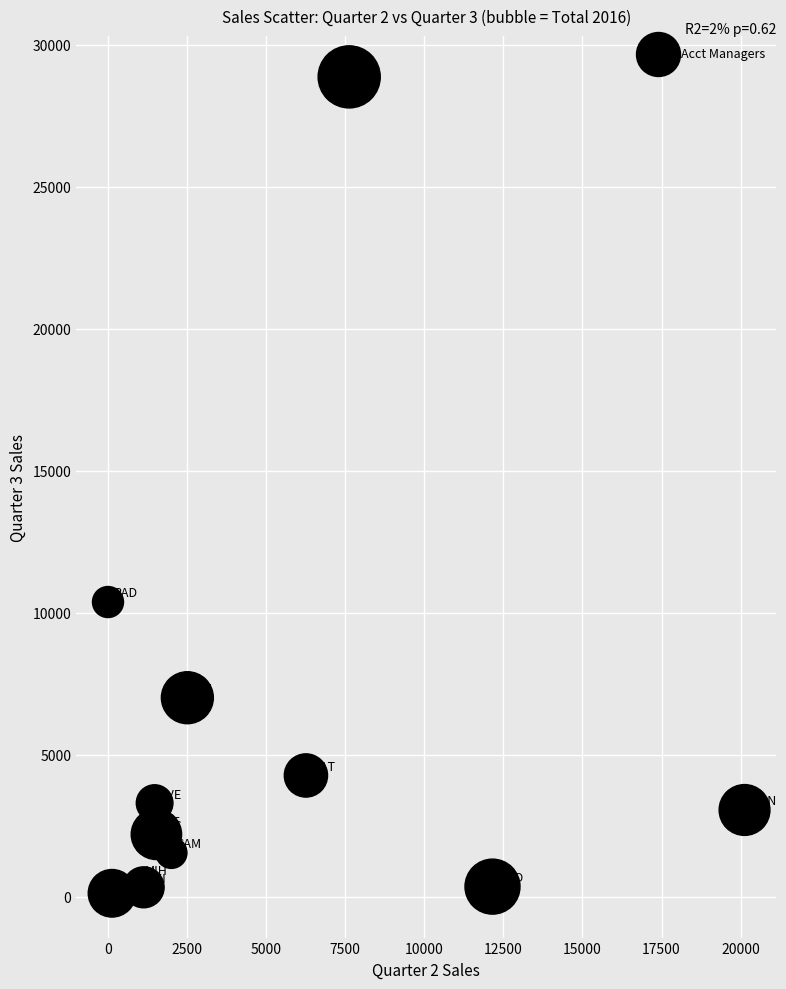

What Y value in the scatter plot is closest to 14433?

10373.6